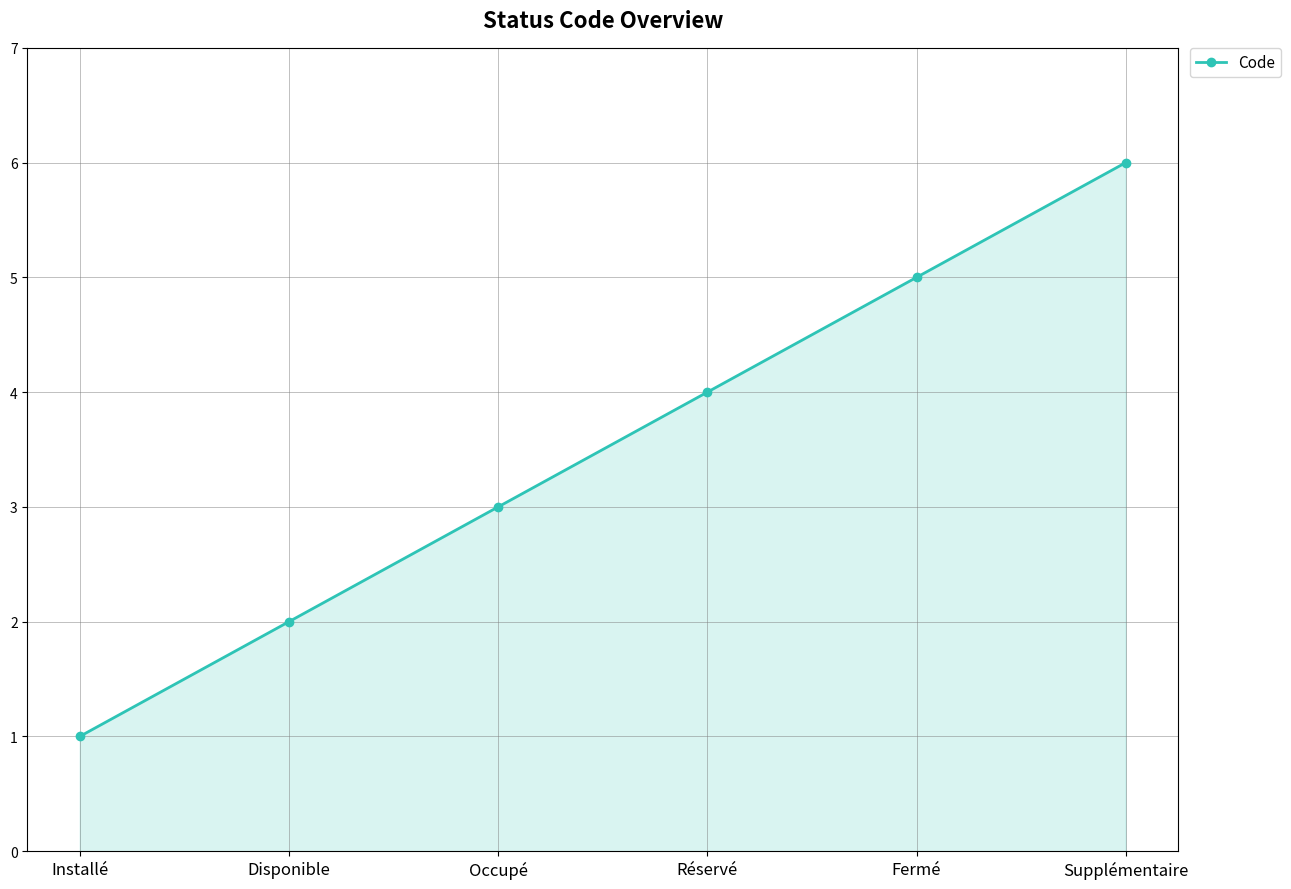

True or false: there are more than 1 points higher than both neighbors.

False